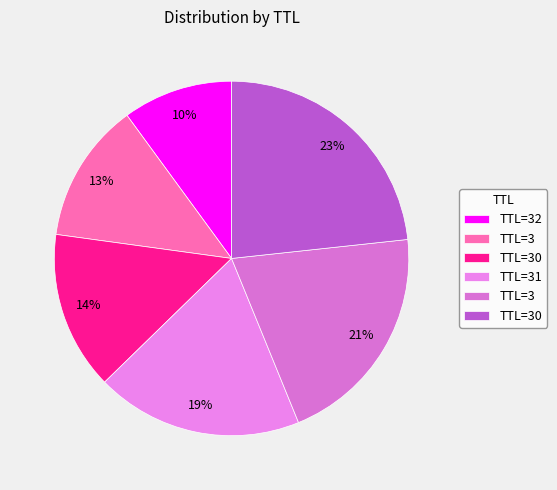

Rank the categories by value from lowest to highest.

32, 3, 30, 31, 3, 30